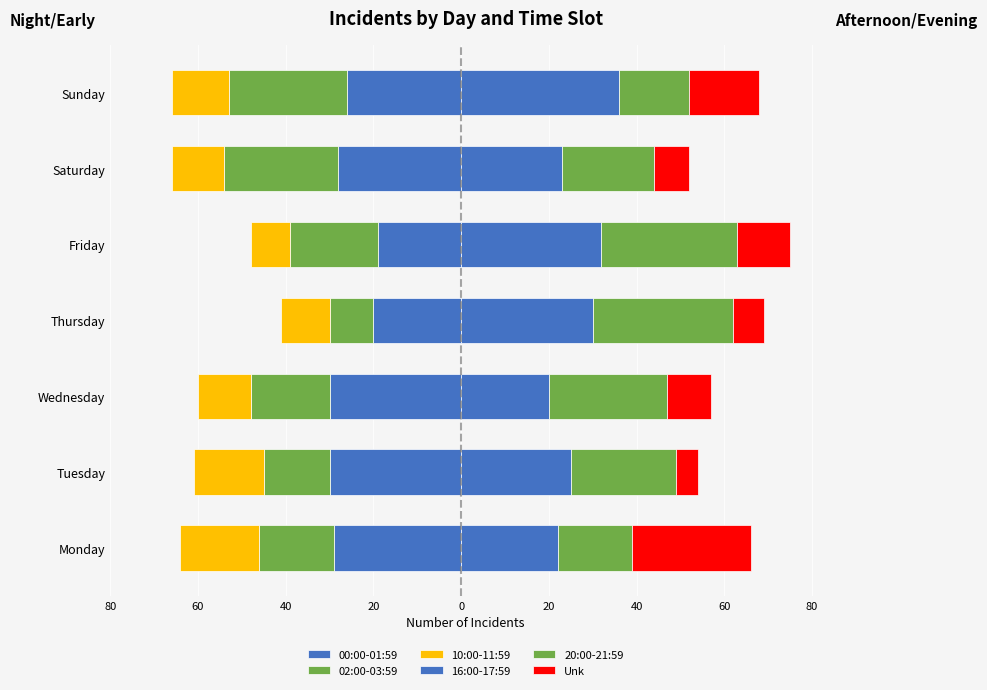

Reading left to right, what are all the values shown in this chart?

00:00-01:59: -29	-30	-30	-20	-19	-28	-26
02:00-03:59: -17	-15	-18	-10	-20	-26	-27
10:00-11:59: -18	-16	-12	-11	-9	-12	-13
16:00-17:59: 22	25	20	30	32	23	36
20:00-21:59: 17	24	27	32	31	21	16
Unk: 27	5	10	7	12	8	16